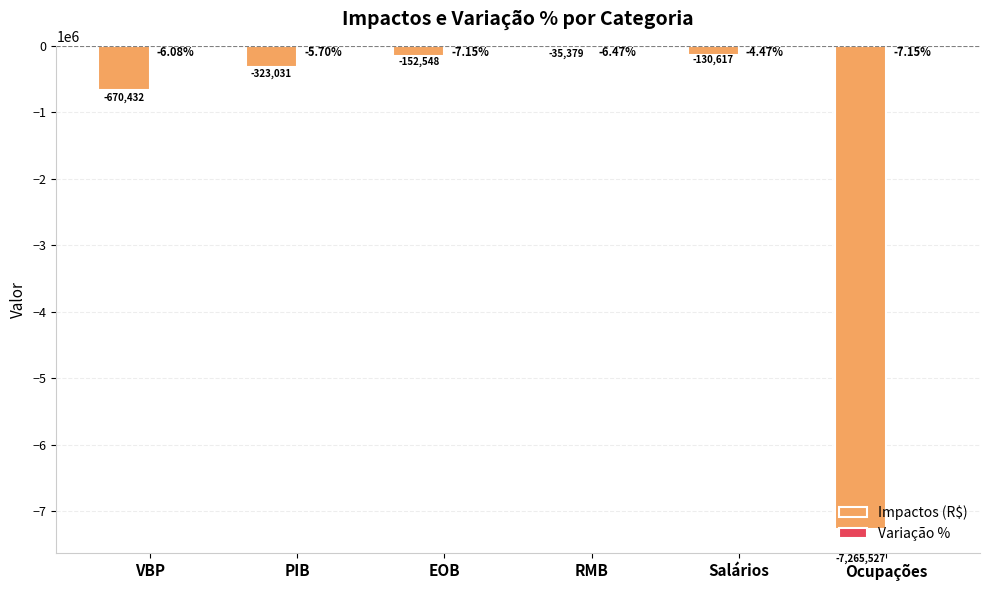

Which category has the highest value across all series?

Salários